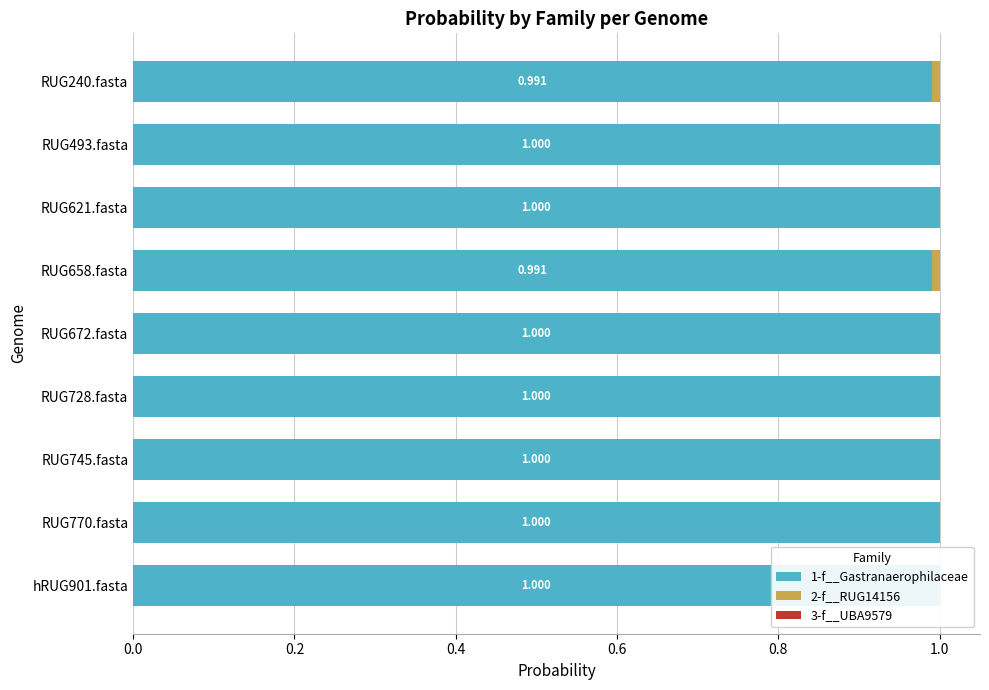

What are all the series names shown in the legend?

1-f__Gastranaerophilaceae, 2-f__RUG14156, 3-f__UBA9579